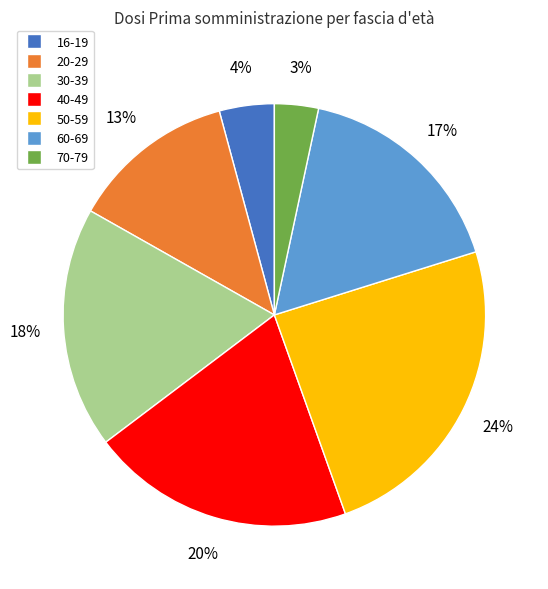

Combined, do 40-49 and 70-79 account for over 50%?

No